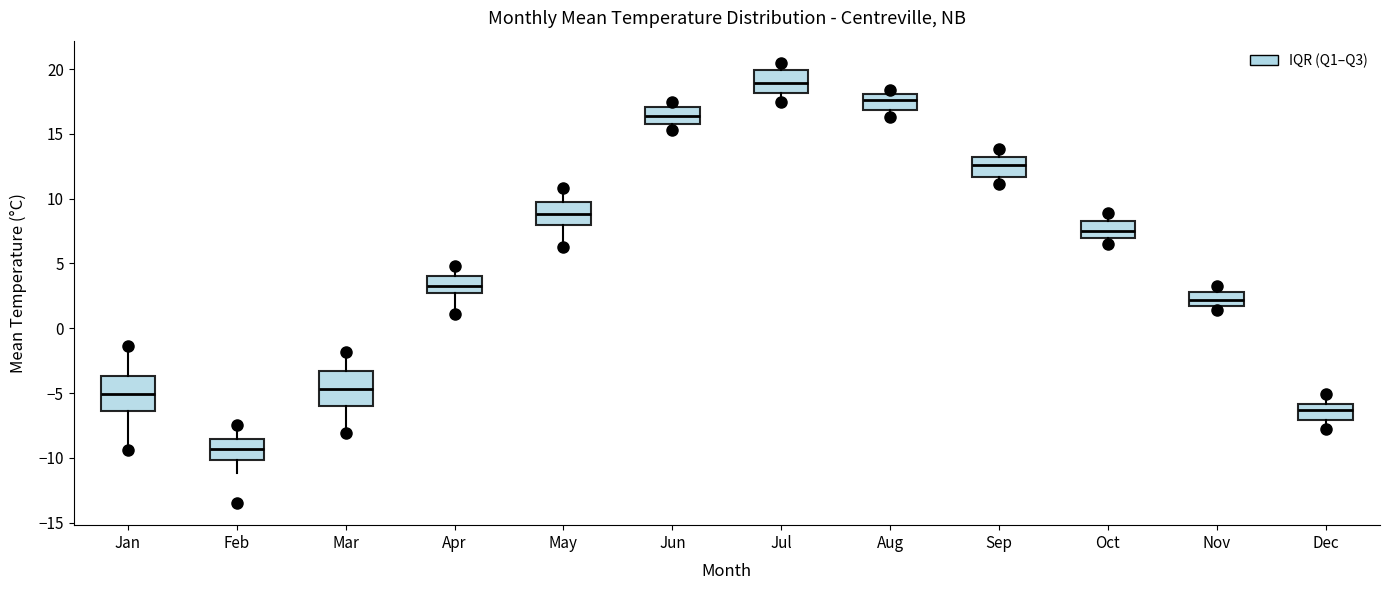

Where is the lower edge of the box for Jul on the y-axis? The values are not printed on the chart, so give them approximately, as read against the axis.

18.0